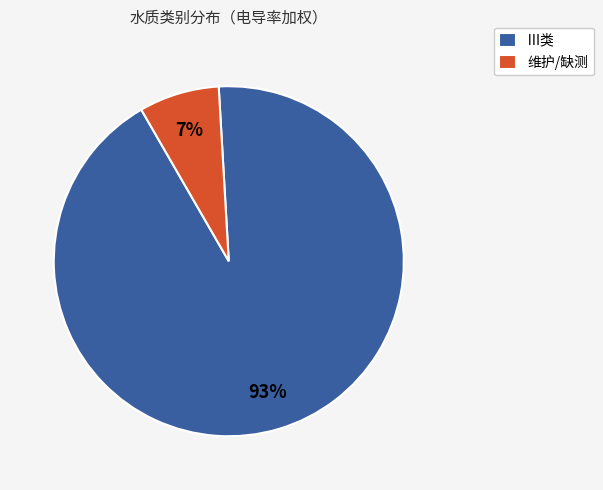

How many slices are in this pie chart?

2